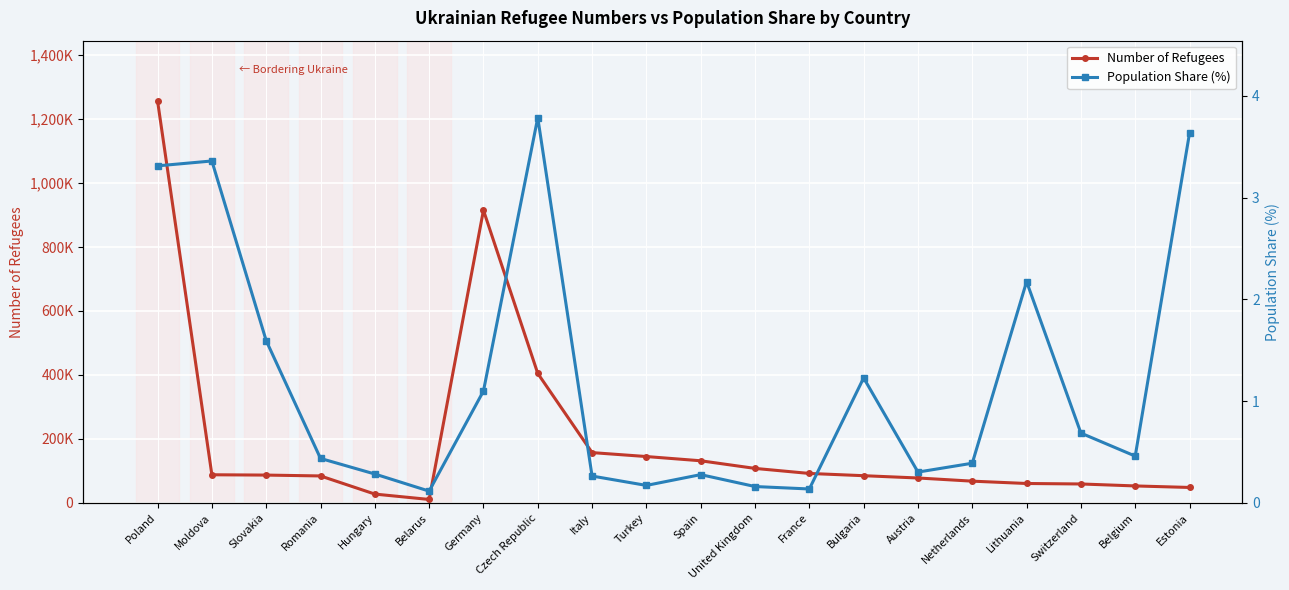

Does the chart display data point markers on the line(s)?

Yes